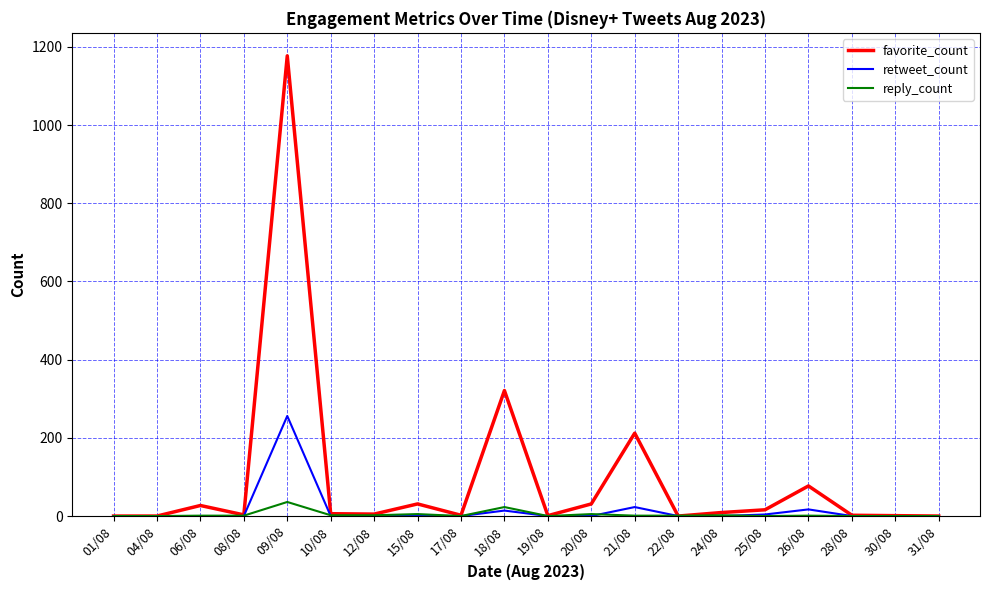

Rank the series by their maximum value, from lowest to highest.

reply_count, retweet_count, favorite_count